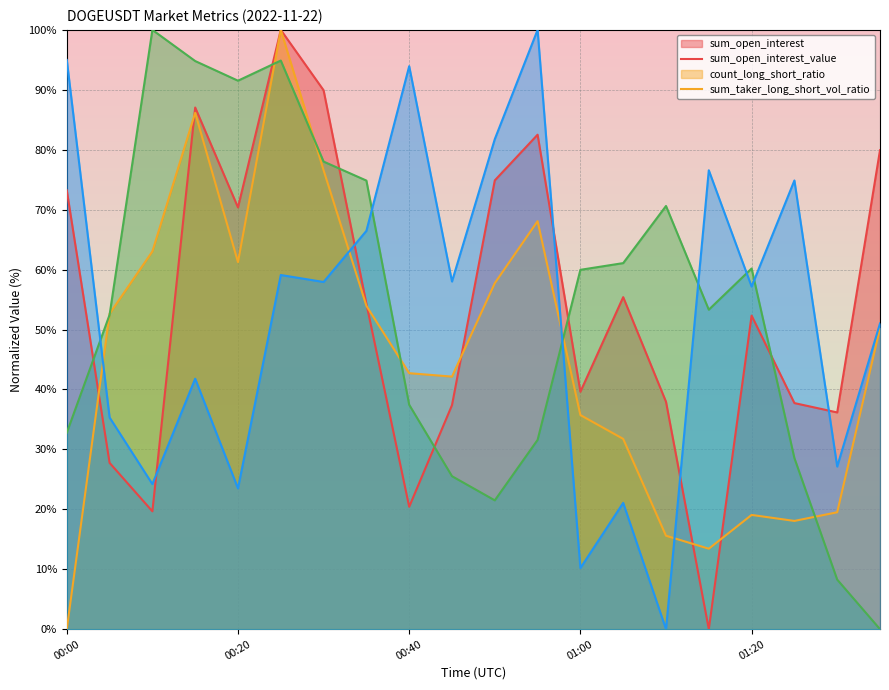

How many values in sum_open_interest are above zero?

19